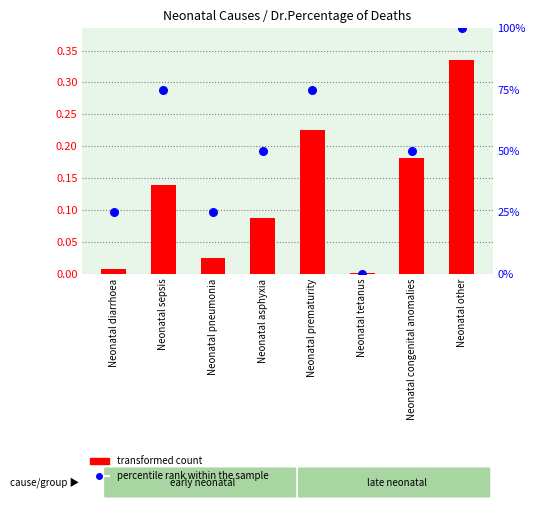

At how many categories does at least one series exceed 0?

8